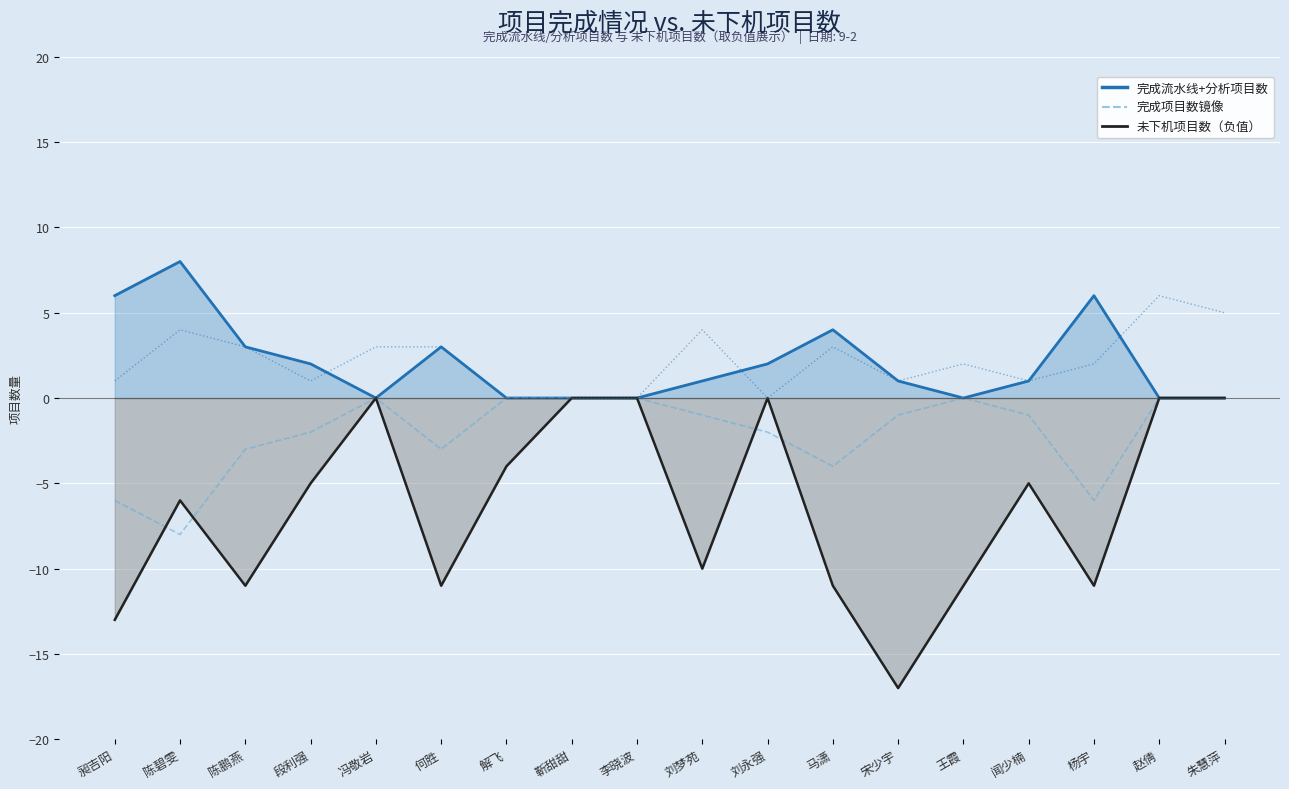

Does the chart display data point markers on the line(s)?

No